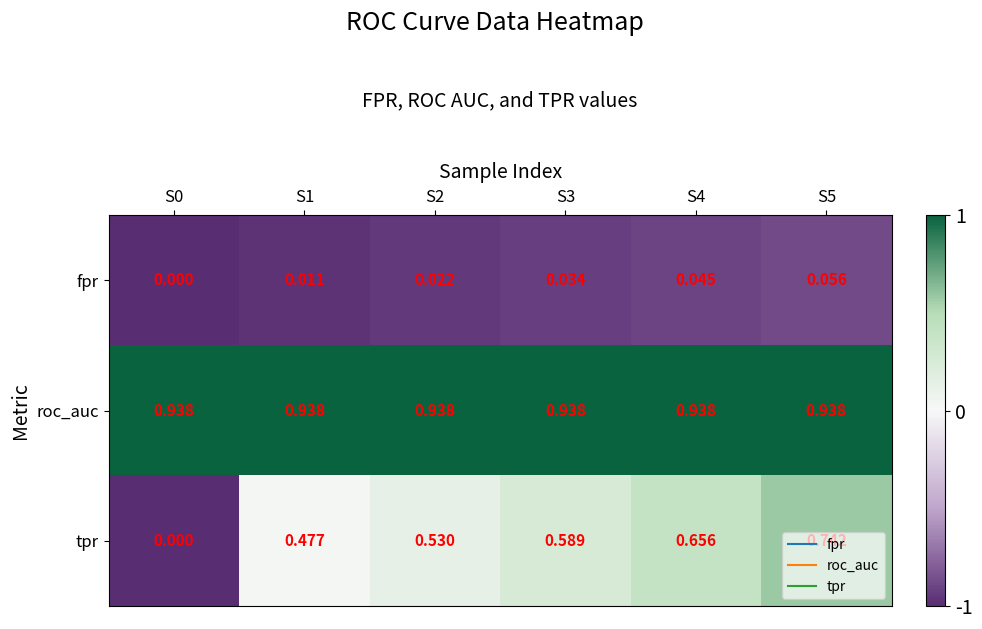

Rank the series by their average value, from lowest to highest.

fpr, tpr, roc_auc